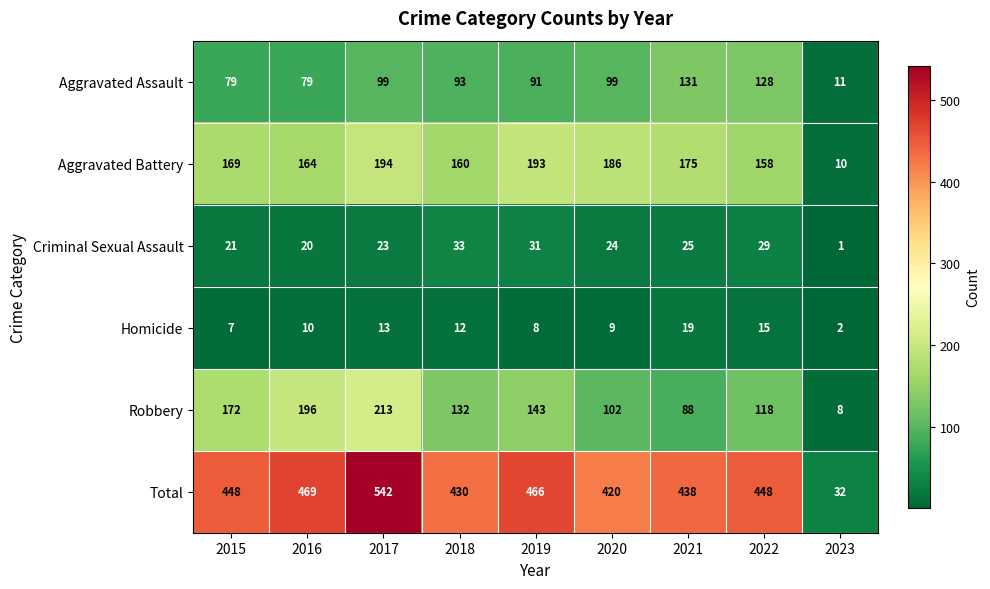

How many data points in Criminal Sexual Assault are less than 24?

4